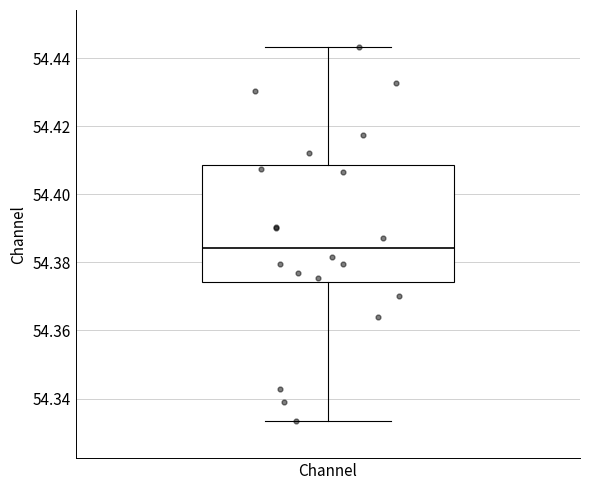

Read this box plot against the y-axis: the position of the median line, the range covered by the box, and the ends of both whiskers. The values are not printed on the chart, so give them approximately, as read against the axis.

median 54.384, box 54.374 to 54.408, whiskers 54.334 to 54.444